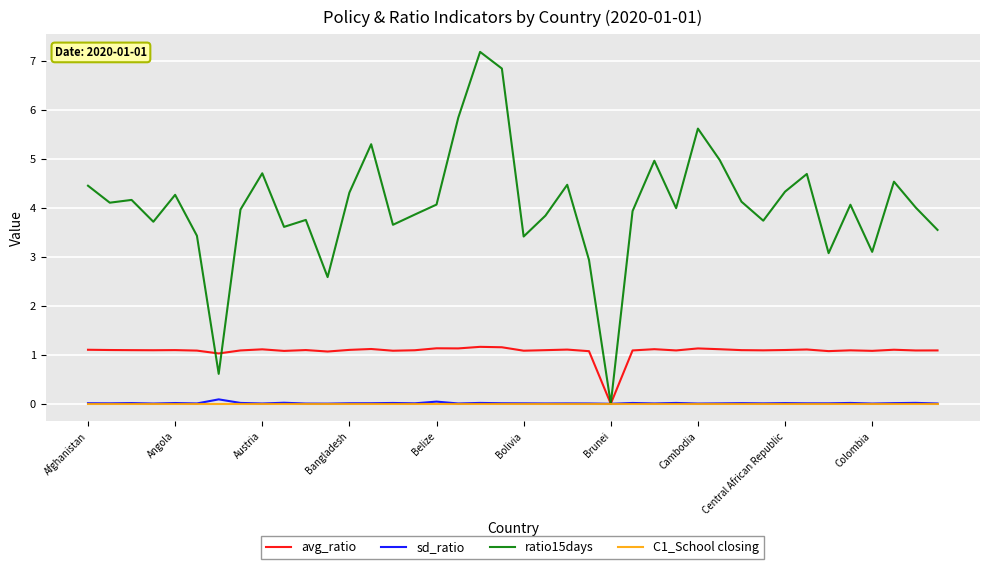

Which series has the widest spread of values?

ratio15days